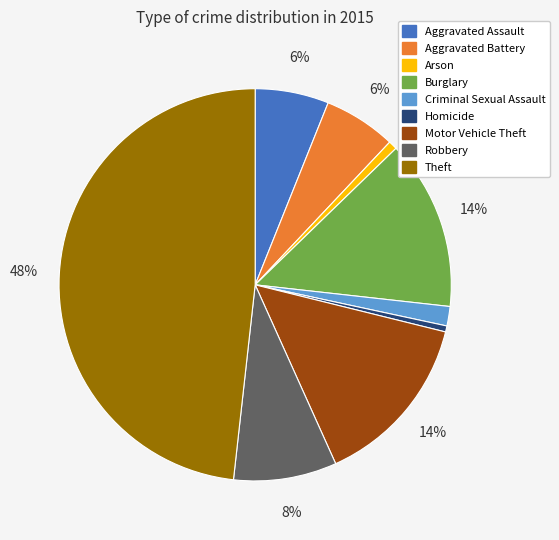

To the nearest percent, what is the combined percentage of Aggravated Assault and Burglary?

20%